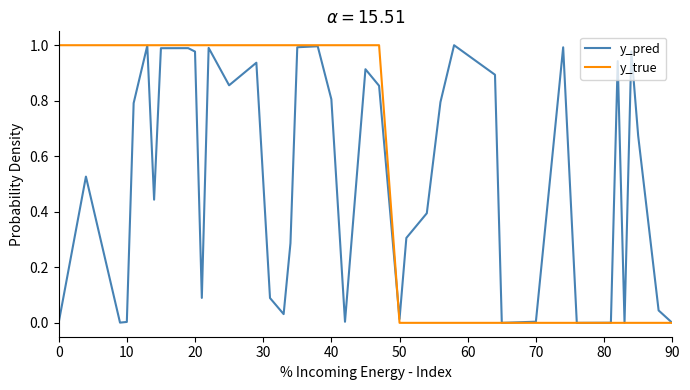

Which series has the largest total across all categories?

y_true